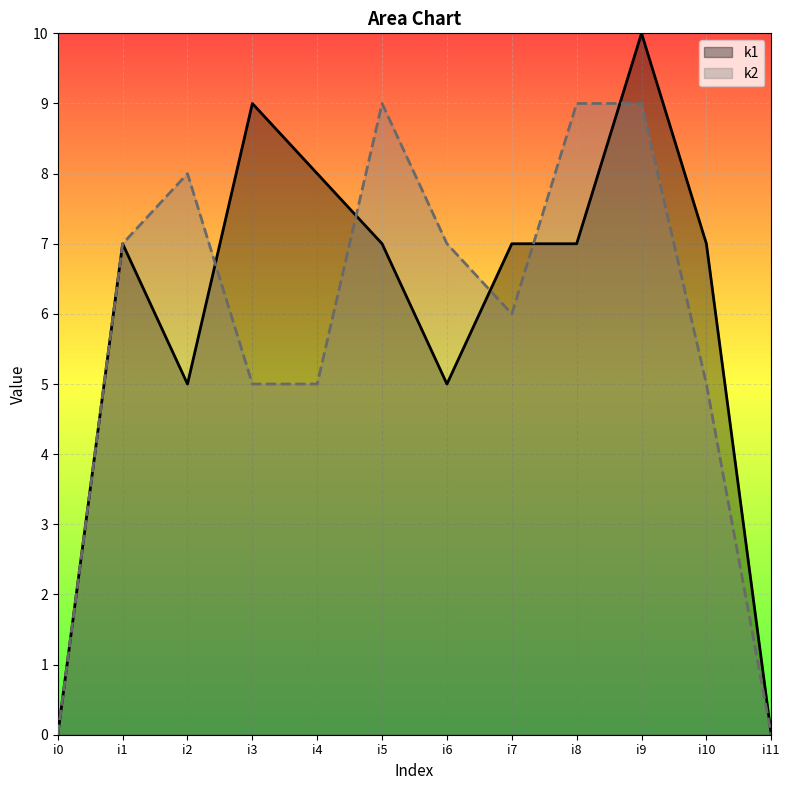

What is the value of the k2 point at the 10th from the left?

9